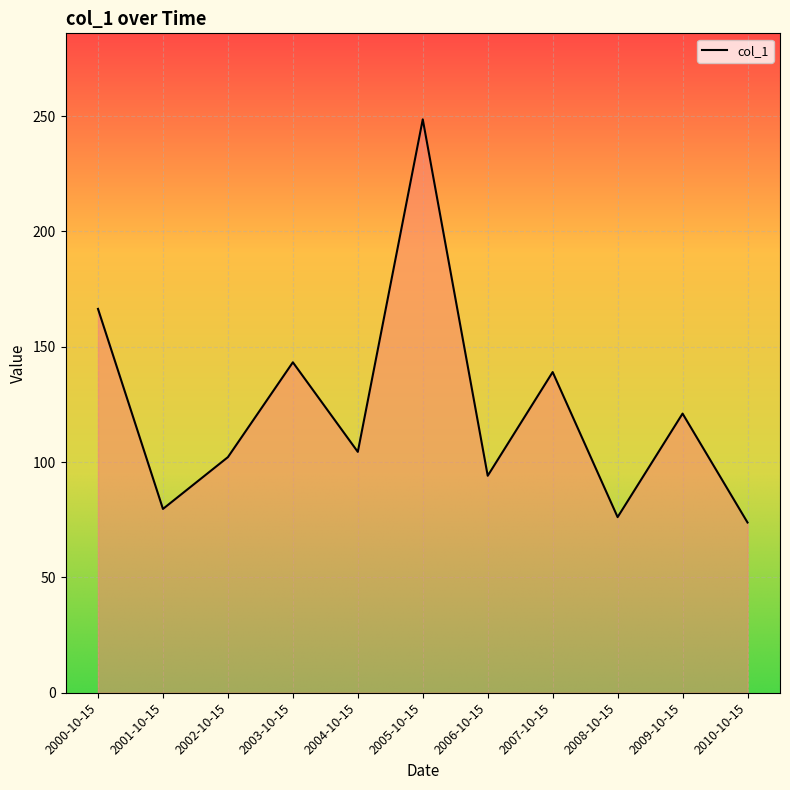

Read the value at 2001-10-15.

79.7